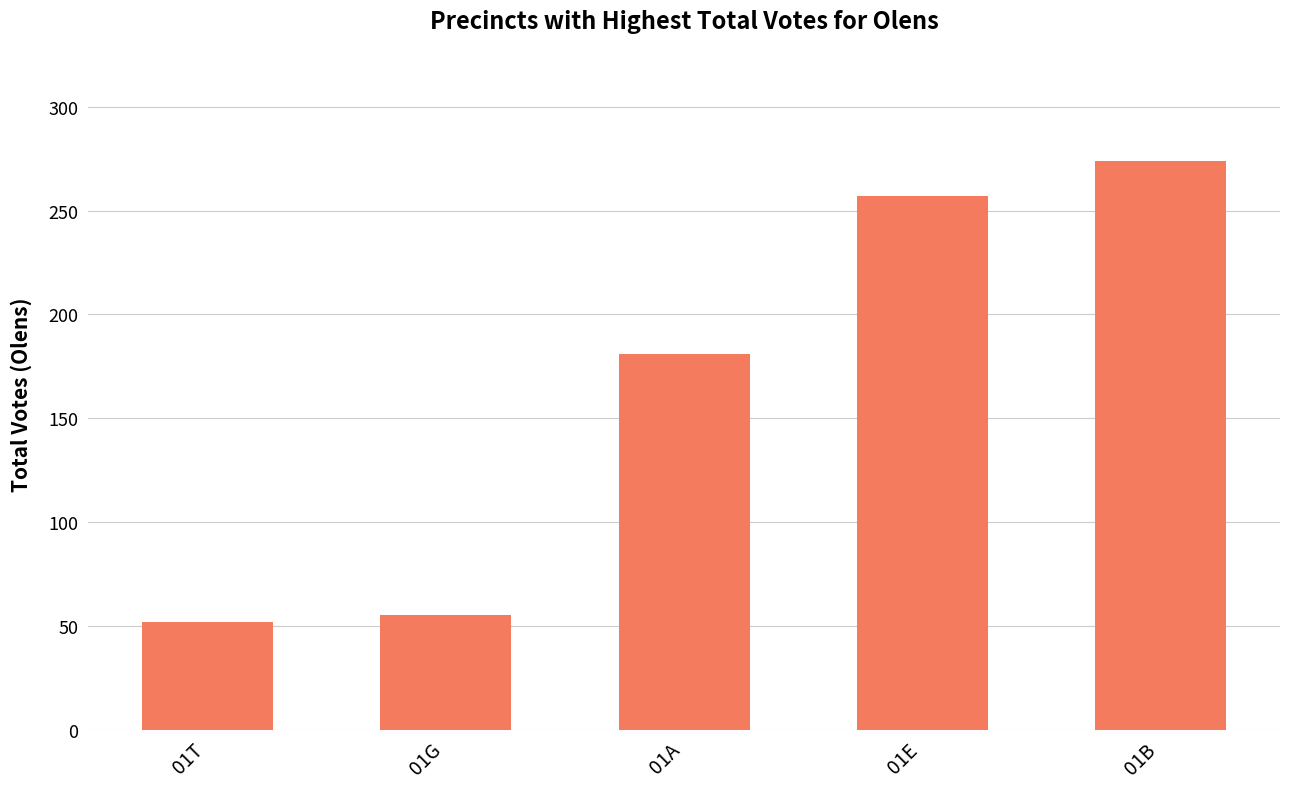

Reading left to right, transcribe all the data shown in this chart.

52	55	181	257	274